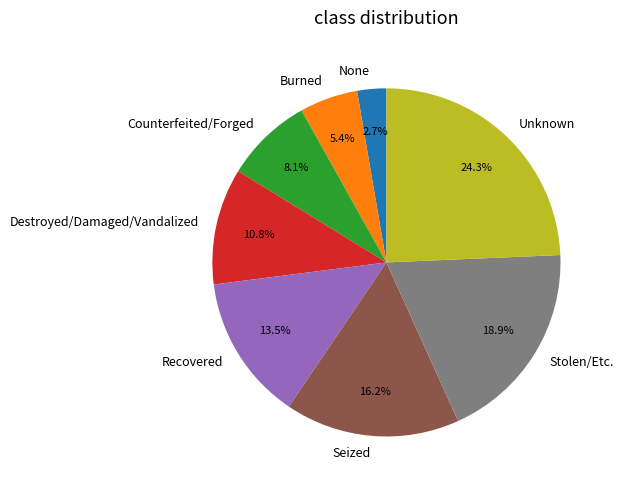

How many segments does this pie chart have?

8